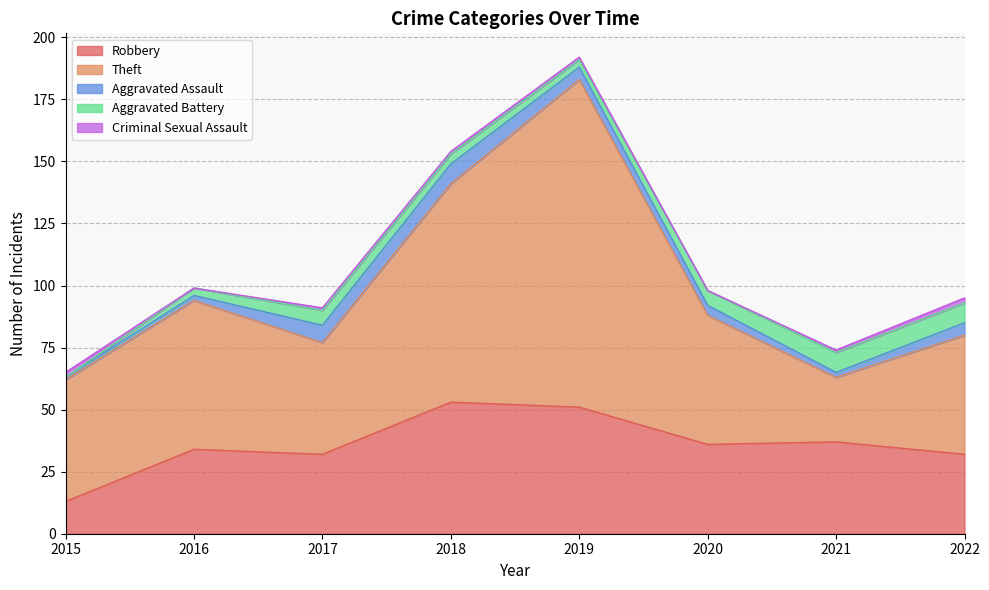

List the series in order of their peak value, highest first.

Theft, Robbery, Aggravated Assault, Aggravated Battery, Criminal Sexual Assault